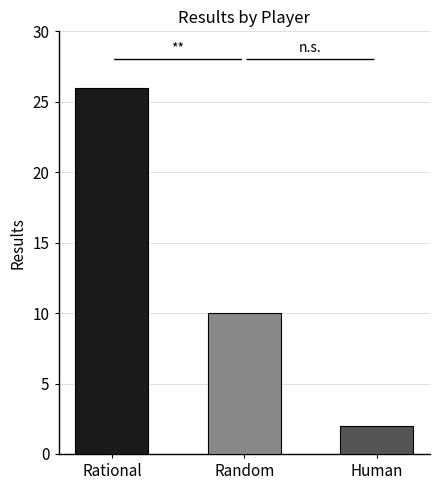

Which has a higher value, Random or Rational?

Rational